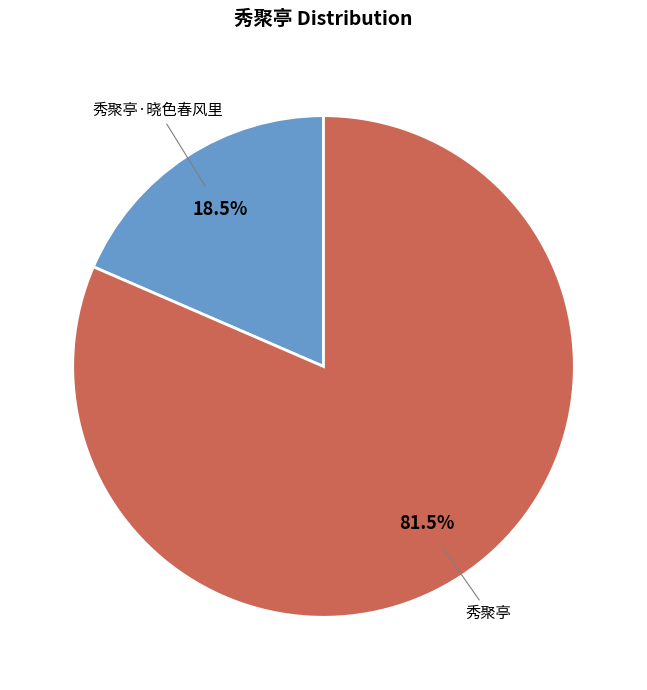

What portion of the pie excludes 秀聚亭·晓色春风里?

81.5%